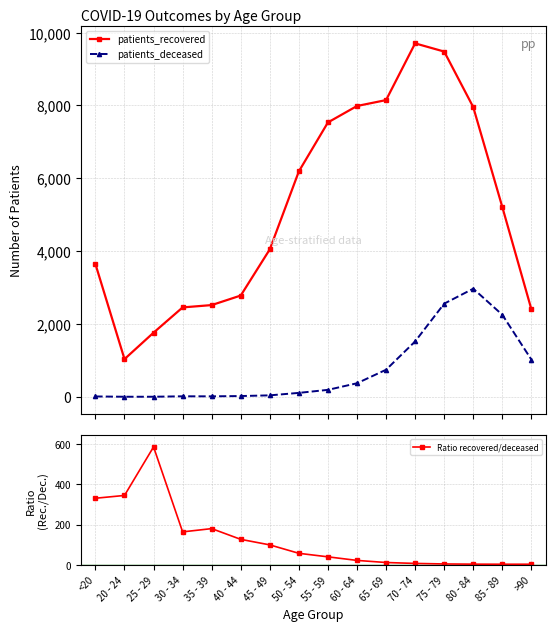

Rank the series by their maximum value, from highest to lowest.

patients_recovered, patients_deceased, Ratio recovered/deceased